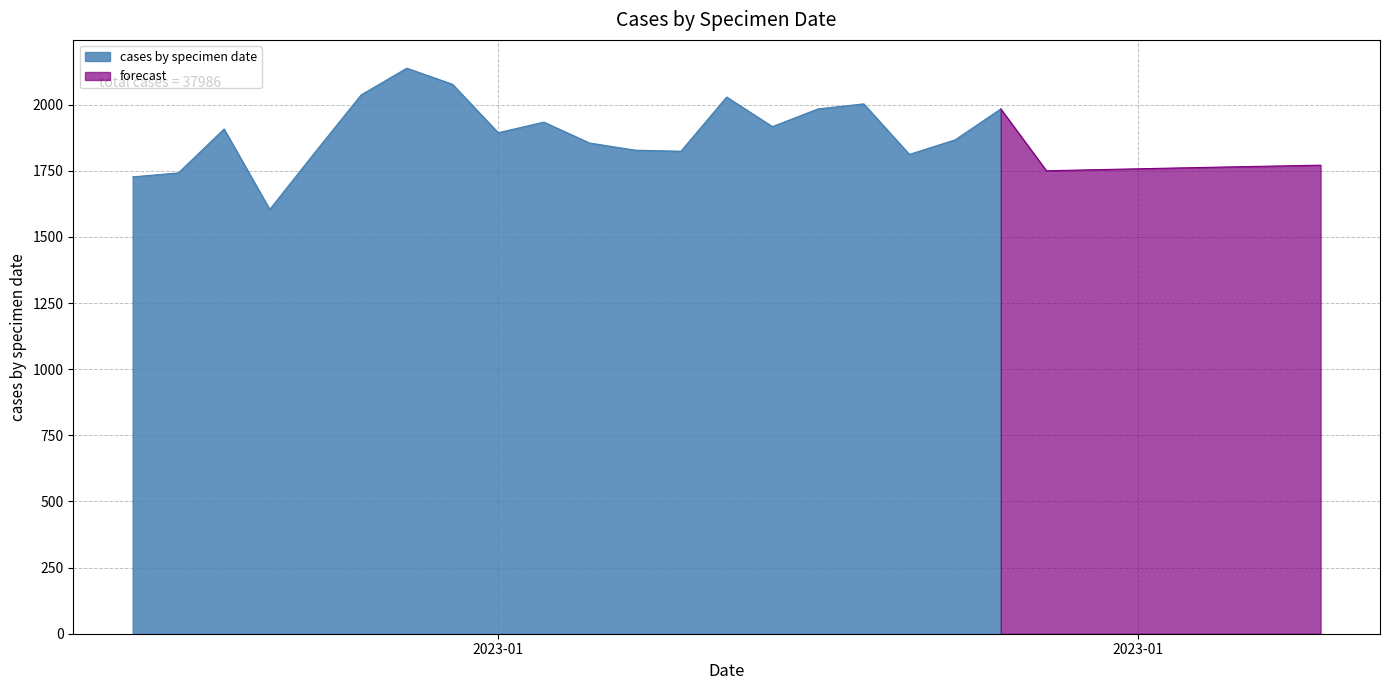

Which category has the lowest value across all series?

3